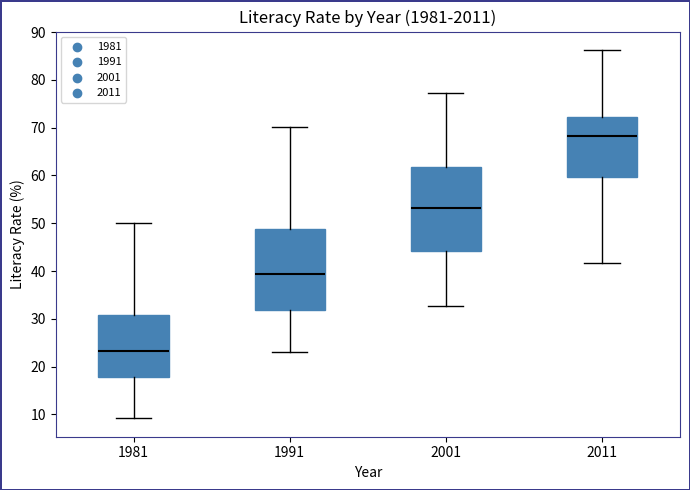

Reading left to right, read every box against the y-axis: the position of its median line, the range the box covers, and the ends of its whiskers. The values are not printed on the chart, so give them approximately, as read against the axis.

1981: median 23, box 18 to 31, whiskers 9 to 50
1991: median 39, box 32 to 49, whiskers 23 to 70
2001: median 53, box 44 to 62, whiskers 33 to 77
2011: median 68, box 60 to 72, whiskers 42 to 86